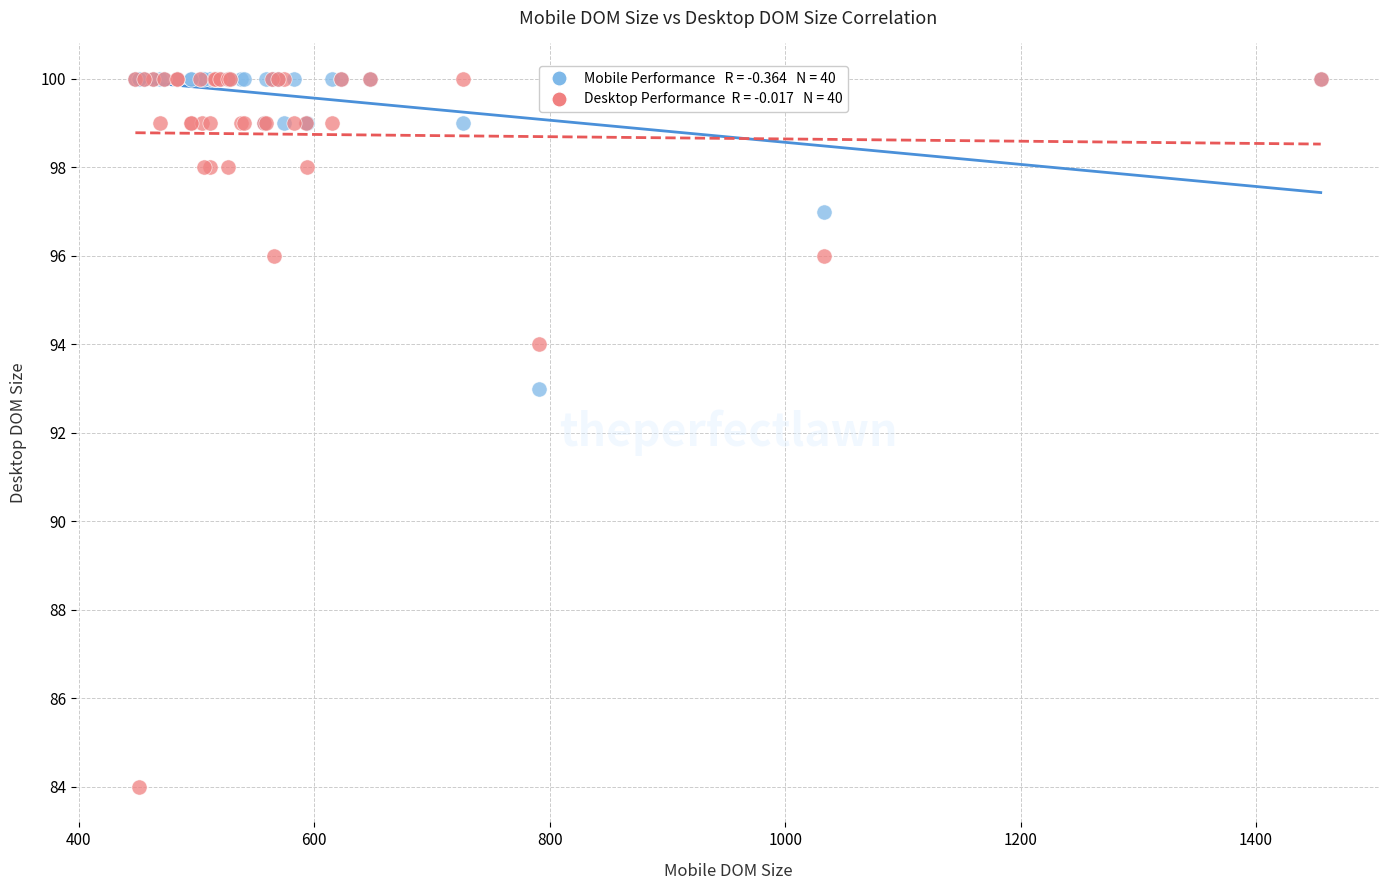

Across all series, what Y value is closest to 92?

93